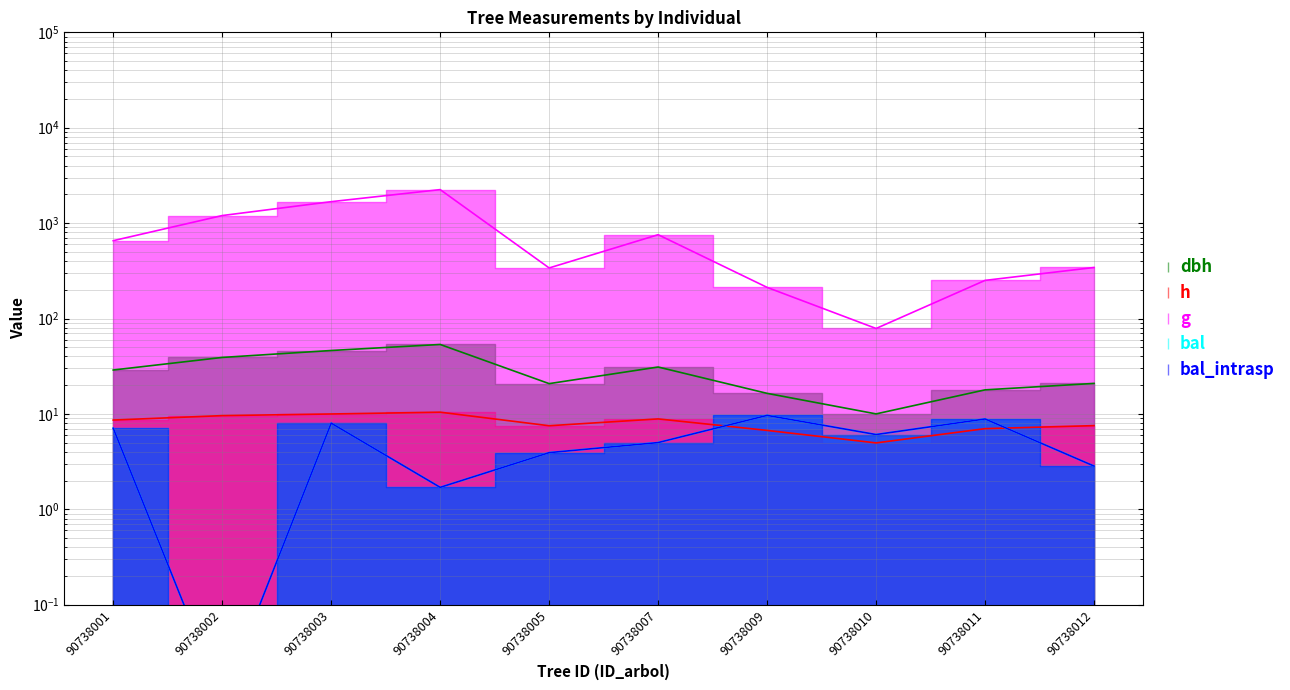

In g, how many points are lower than both neighbors (excluding endpoints)?

2